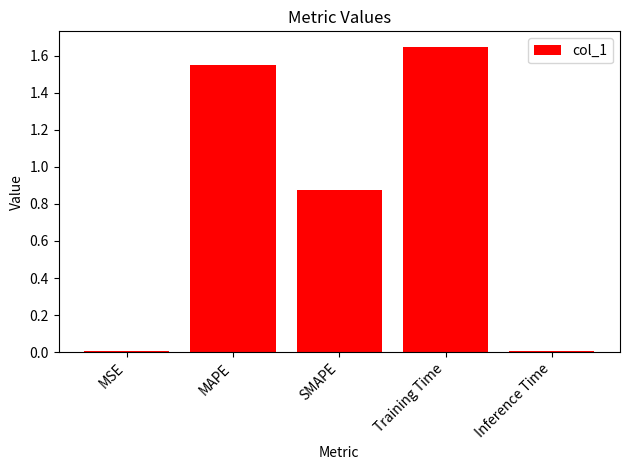

What is the difference between the values at Training Time and SMAPE?

0.8